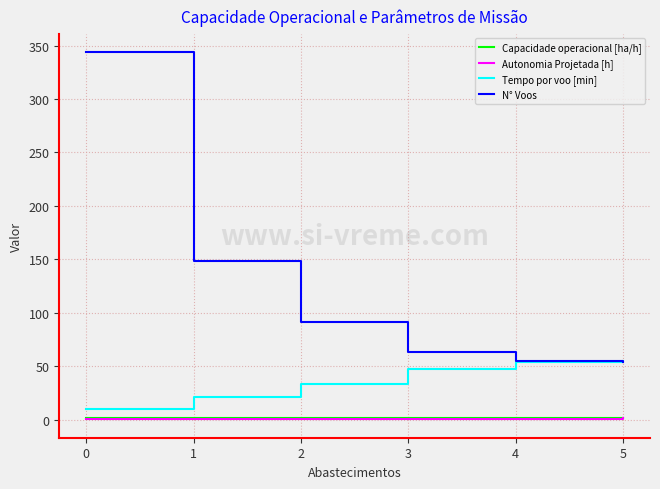

The value of Autonomia Projetada [h] at 1 is 0.4. True or false?

True